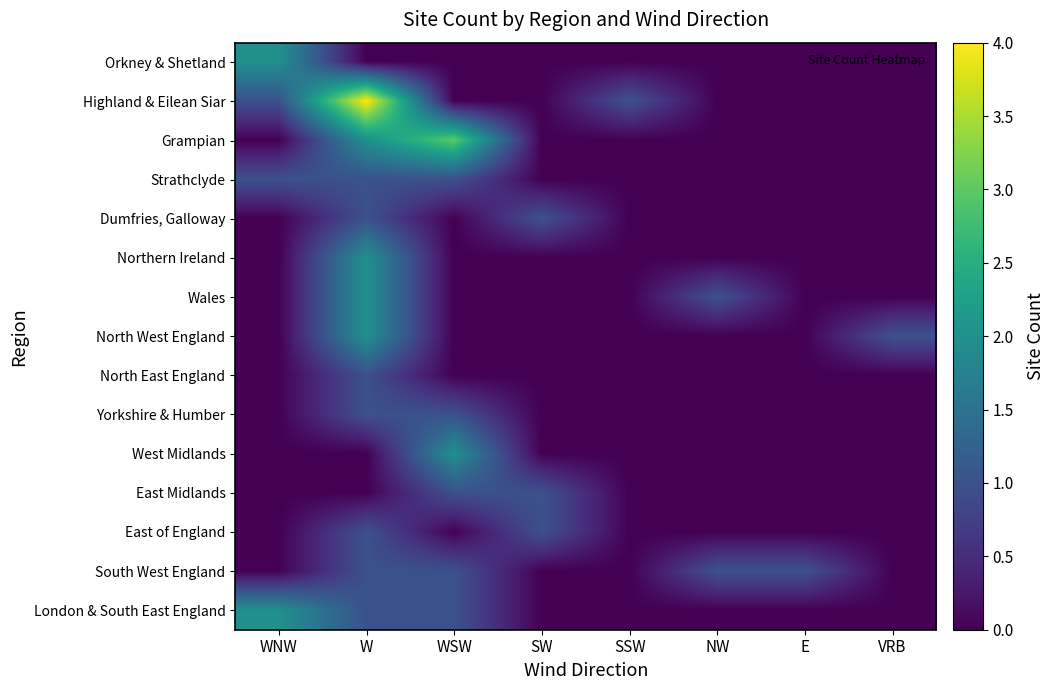

Reading left to right, what are all the values shown in this chart?

Orkney & Shetland: WNW=2	W=0	WSW=0	SW=0	SSW=0	NW=0	E=0	VRB=0
Highland & Eilean Siar: WNW=1	W=4	WSW=0	SW=0	SSW=1	NW=0	E=0	VRB=0
Grampian: WNW=0	W=2	WSW=3	SW=0	SSW=0	NW=0	E=0	VRB=0
Strathclyde: WNW=1	W=1	WSW=1	SW=0	SSW=0	NW=0	E=0	VRB=0
Dumfries, Galloway: WNW=0	W=1	WSW=0	SW=1	SSW=0	NW=0	E=0	VRB=0
Northern Ireland: WNW=0	W=2	WSW=0	SW=0	SSW=0	NW=0	E=0	VRB=0
Wales: WNW=0	W=2	WSW=0	SW=0	SSW=0	NW=1	E=0	VRB=0
North West England: WNW=0	W=2	WSW=0	SW=0	SSW=0	NW=0	E=0	VRB=1
North East England: WNW=0	W=1	WSW=0	SW=0	SSW=0	NW=0	E=0	VRB=0
Yorkshire & Humber: WNW=0	W=1	WSW=1	SW=0	SSW=0	NW=0	E=0	VRB=0
West Midlands: WNW=0	W=0	WSW=2	SW=0	SSW=0	NW=0	E=0	VRB=0
East Midlands: WNW=0	W=0	WSW=1	SW=1	SSW=0	NW=0	E=0	VRB=0
East of England: WNW=0	W=1	WSW=0	SW=1	SSW=0	NW=0	E=0	VRB=0
South West England: WNW=0	W=1	WSW=1	SW=0	SSW=0	NW=1	E=1	VRB=0
London & South East England: WNW=2	W=1	WSW=1	SW=0	SSW=0	NW=0	E=0	VRB=0